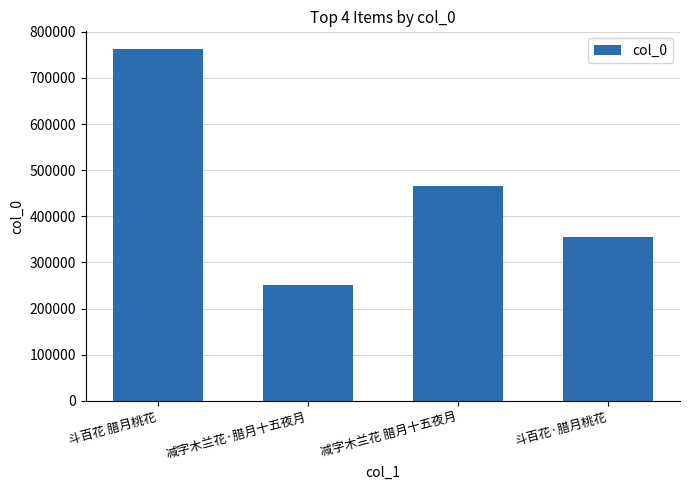

What is the difference between the maximum and minimum values?

510932